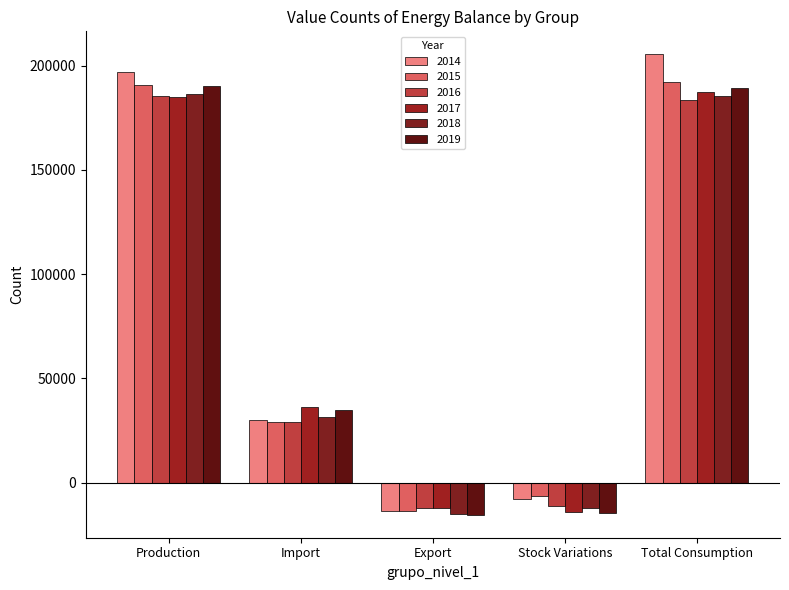

What is the difference between the maximum and second lowest values in the 2014 series?

213380.5